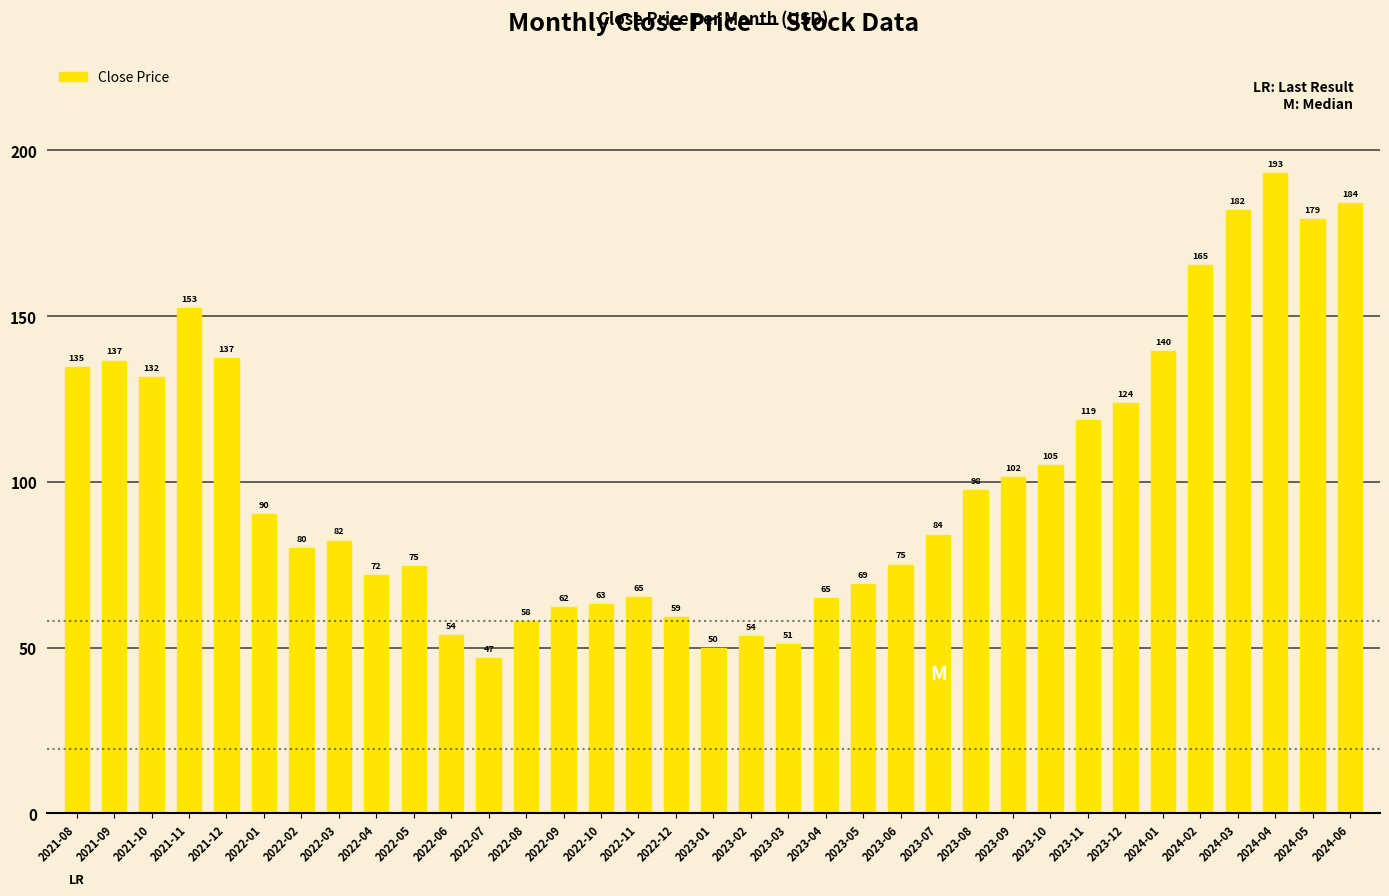

Which category has the lowest value across all series?

2022-07